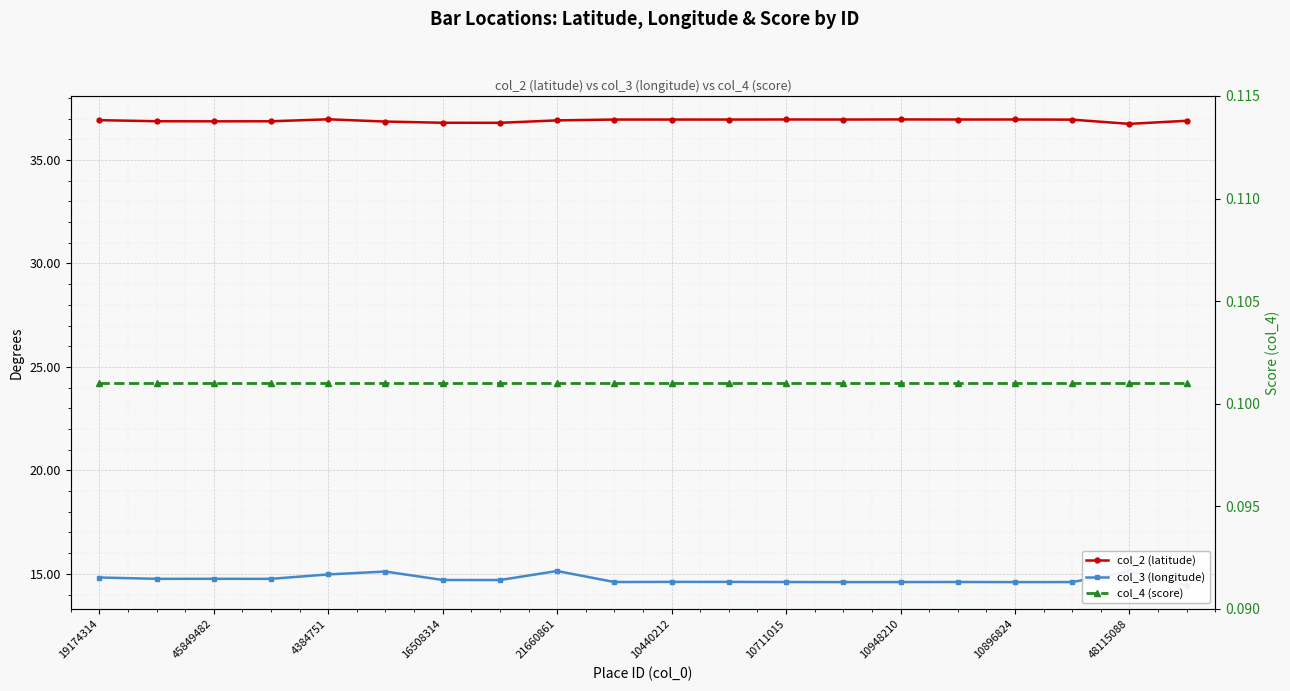

Is it true that col_3 (longitude) equals 14.7 at 10948210?

True